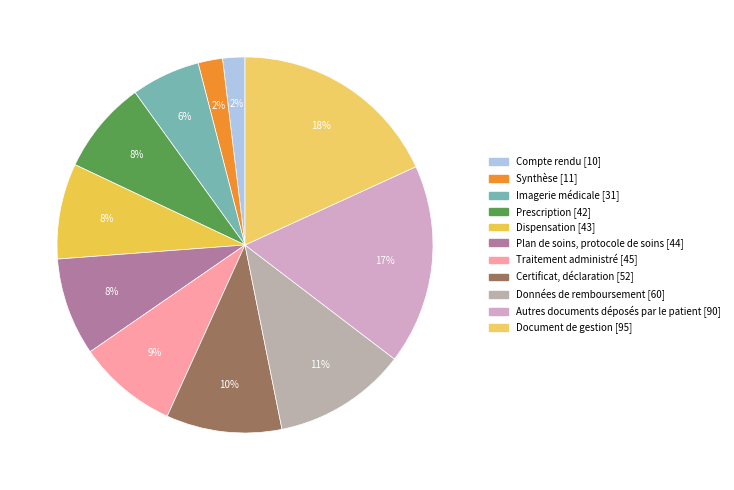

What is the smallest slice in the pie chart?

Compte rendu